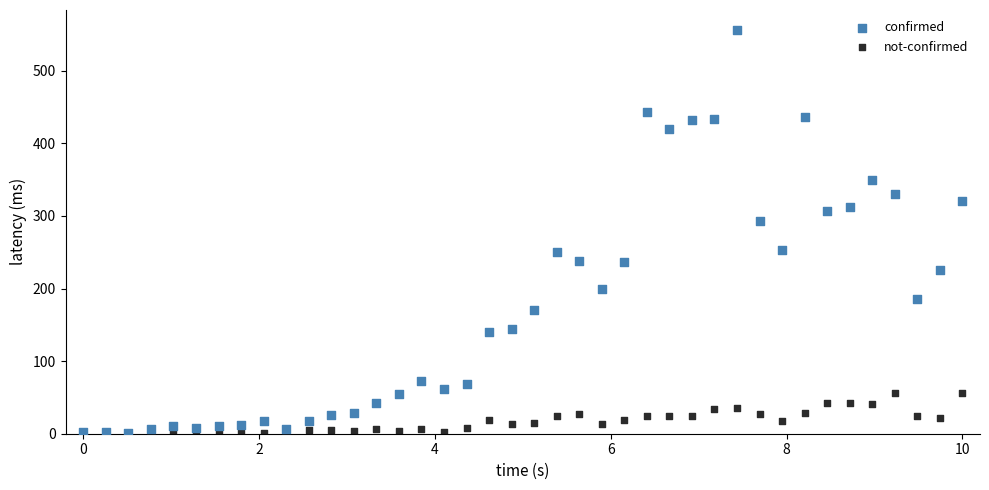

Which series contains the highest Y value?

confirmed